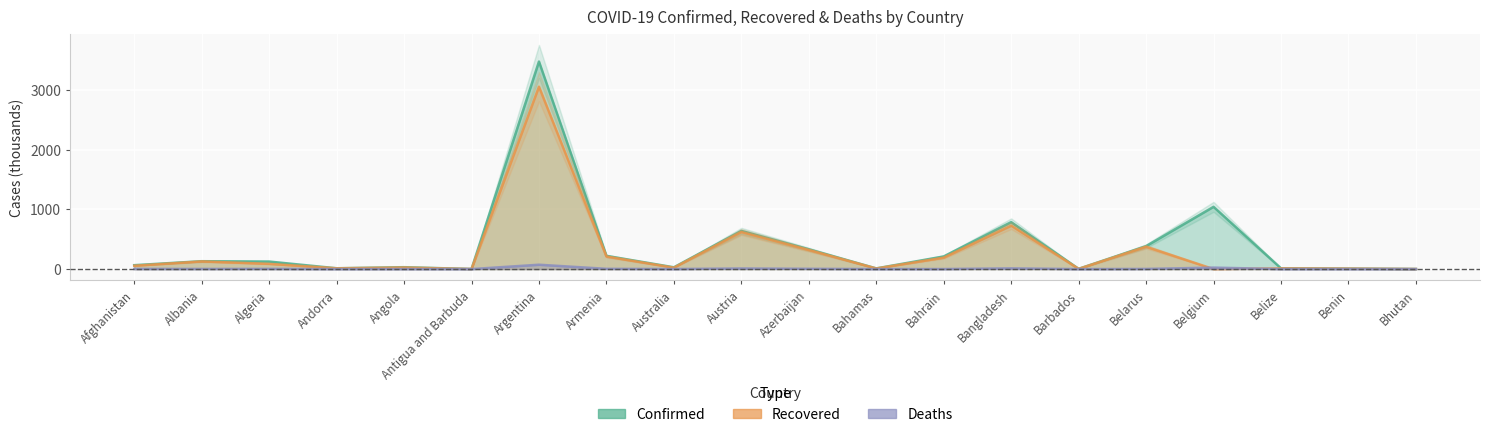

Rank the categories by Recovered value from highest to lowest.

Argentina, Bangladesh, Austria, Belarus, Azerbaijan, Armenia, Bahrain, Albania, Algeria, Afghanistan, Angola, Australia, Andorra, Belize, Bahamas, Benin, Barbados, Antigua and Barbuda, Bhutan, Belgium